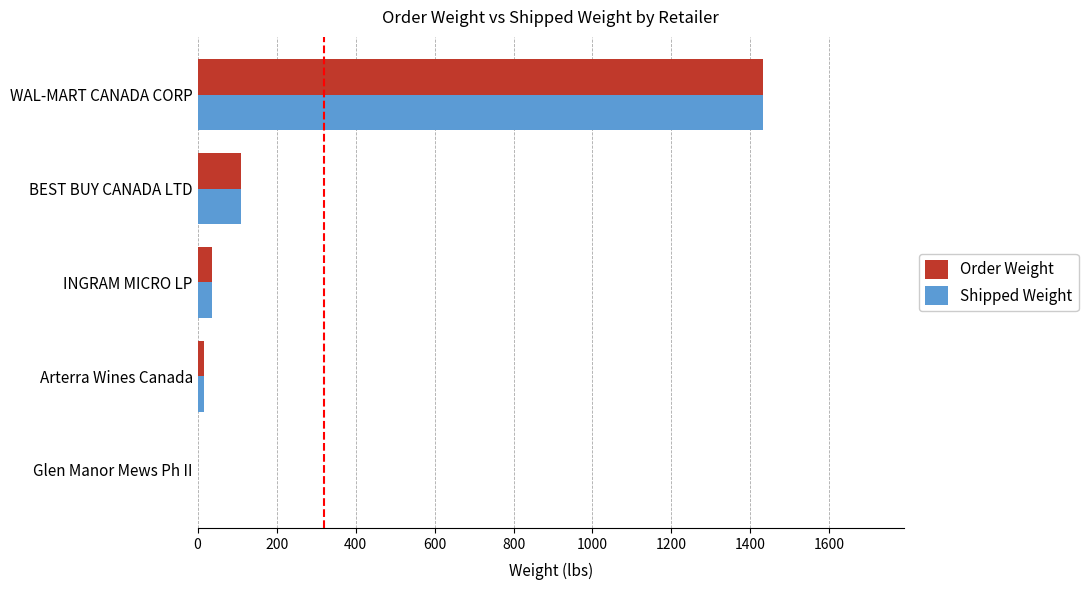

True or false: Order Weight has a value of 36.4 at INGRAM MICRO LP.

True